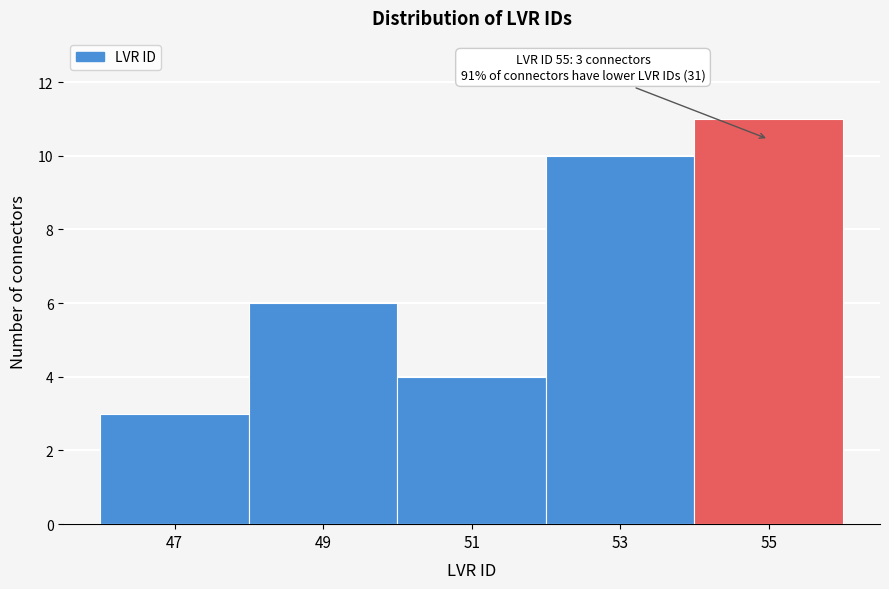

Which range on the x-axis has the tallest bar?

54 to 56